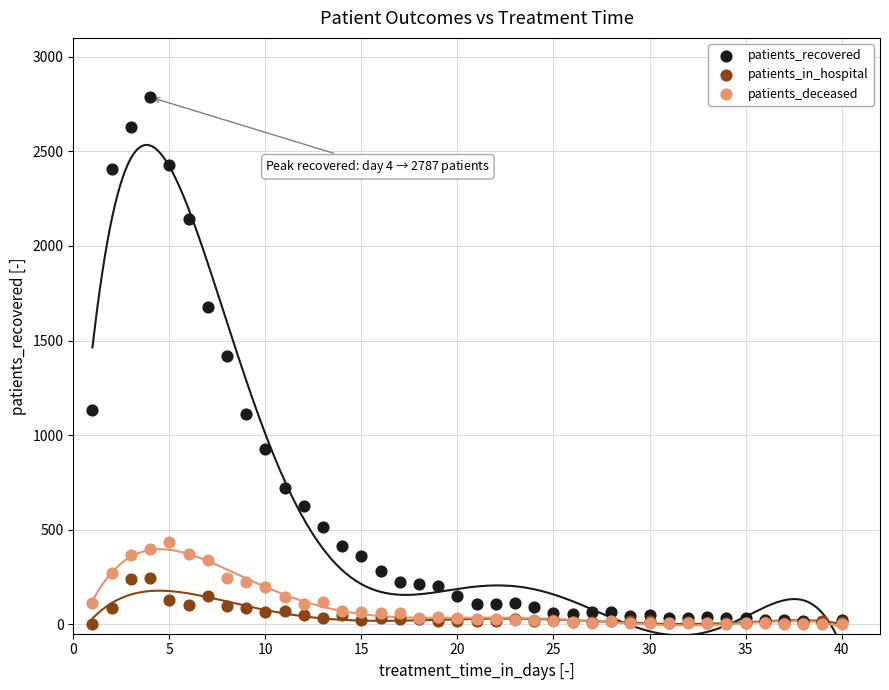

What are all the series names shown in the legend?

patients_recovered, patients_in_hospital, patients_deceased